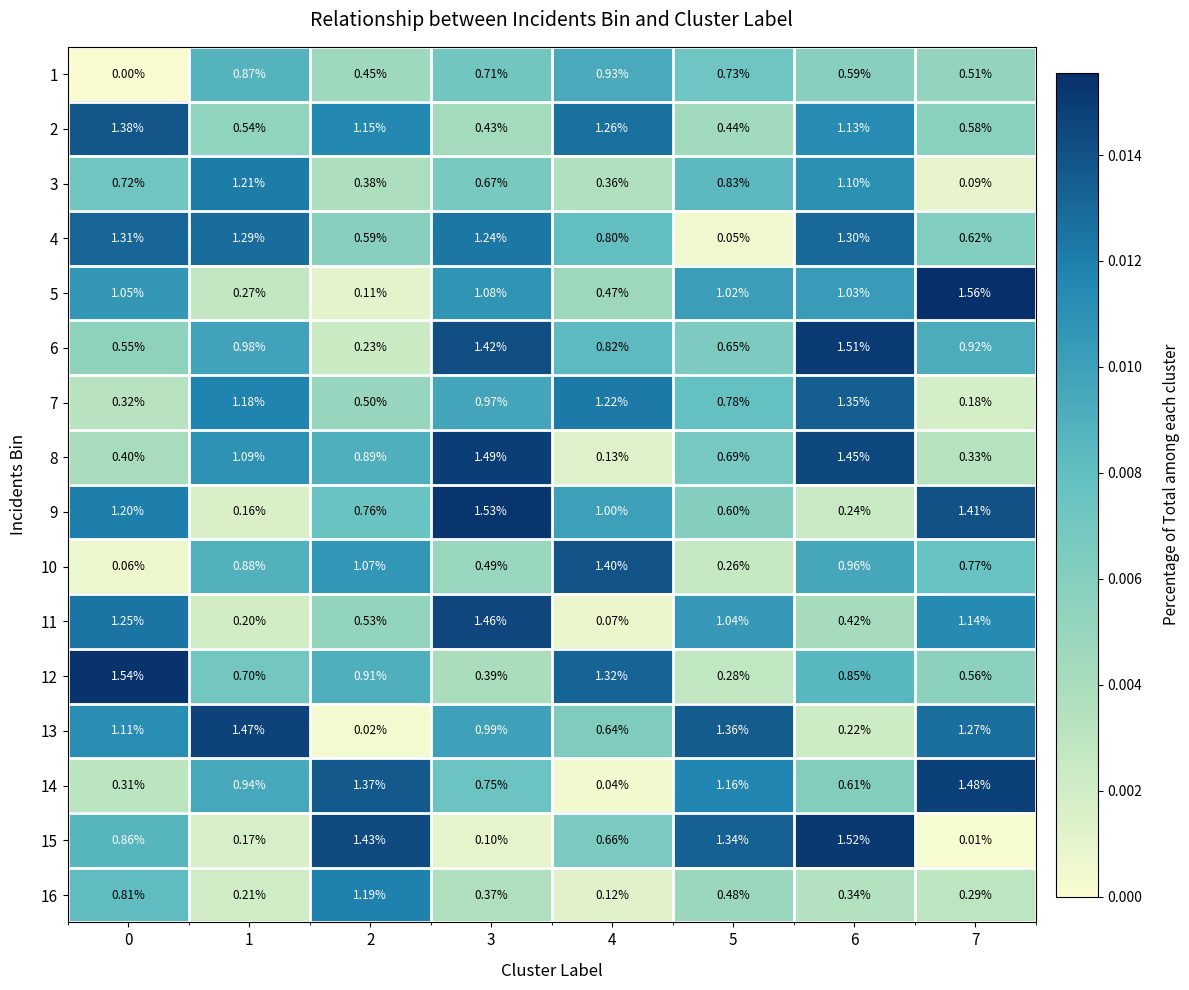

Reading left to right, transcribe all the data shown in this chart.

1: 0=0.0	1=0.9	2=0.5	3=0.7	4=0.9	5=0.7	6=0.6	7=0.5
2: 0=1.4	1=0.5	2=1.1	3=0.4	4=1.3	5=0.4	6=1.1	7=0.6
3: 0=0.7	1=1.2	2=0.4	3=0.7	4=0.4	5=0.8	6=1.1	7=0.1
4: 0=1.3	1=1.3	2=0.6	3=1.2	4=0.8	5=0.1	6=1.3	7=0.6
5: 0=1.1	1=0.3	2=0.1	3=1.1	4=0.5	5=1.0	6=1.0	7=1.6
6: 0=0.6	1=1.0	2=0.2	3=1.4	4=0.8	5=0.7	6=1.5	7=0.9
7: 0=0.3	1=1.2	2=0.5	3=1.0	4=1.2	5=0.8	6=1.4	7=0.2
8: 0=0.4	1=1.1	2=0.9	3=1.5	4=0.1	5=0.7	6=1.4	7=0.3
9: 0=1.2	1=0.2	2=0.8	3=1.5	4=1.0	5=0.6	6=0.2	7=1.4
10: 0=0.1	1=0.9	2=1.1	3=0.5	4=1.4	5=0.3	6=1.0	7=0.8
11: 0=1.2	1=0.2	2=0.5	3=1.5	4=0.1	5=1.0	6=0.4	7=1.1
12: 0=1.5	1=0.7	2=0.9	3=0.4	4=1.3	5=0.3	6=0.8	7=0.6
13: 0=1.1	1=1.5	2=0.0	3=1.0	4=0.6	5=1.4	6=0.2	7=1.3
14: 0=0.3	1=0.9	2=1.4	3=0.8	4=0.0	5=1.2	6=0.6	7=1.5
15: 0=0.9	1=0.2	2=1.4	3=0.1	4=0.7	5=1.3	6=1.5	7=0.0
16: 0=0.8	1=0.2	2=1.2	3=0.4	4=0.1	5=0.5	6=0.3	7=0.3